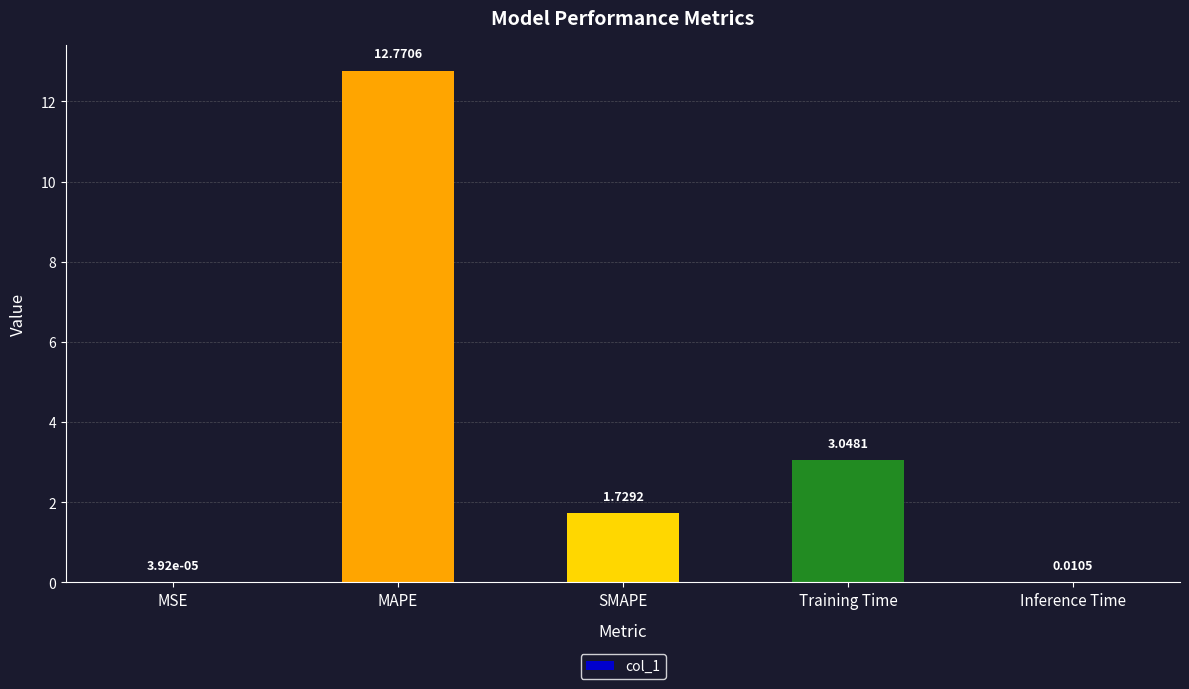

What is the change in value from MSE to Training Time?

+3.0